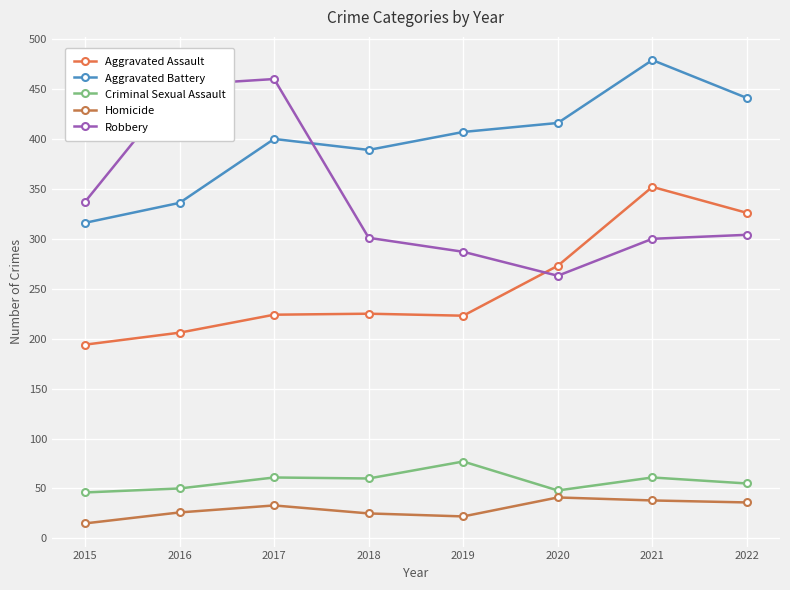

True or false: Homicide and Aggravated Assault cross at least once.

False